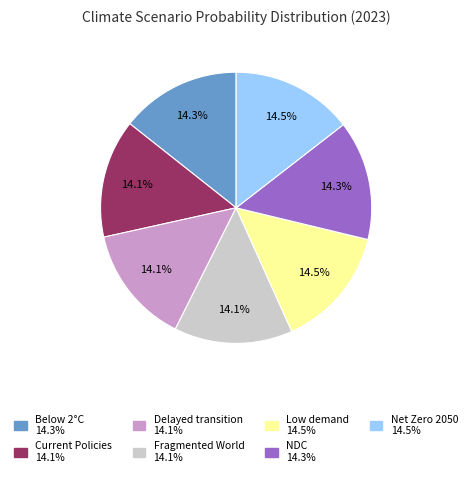

Does any single category account for the majority?

No